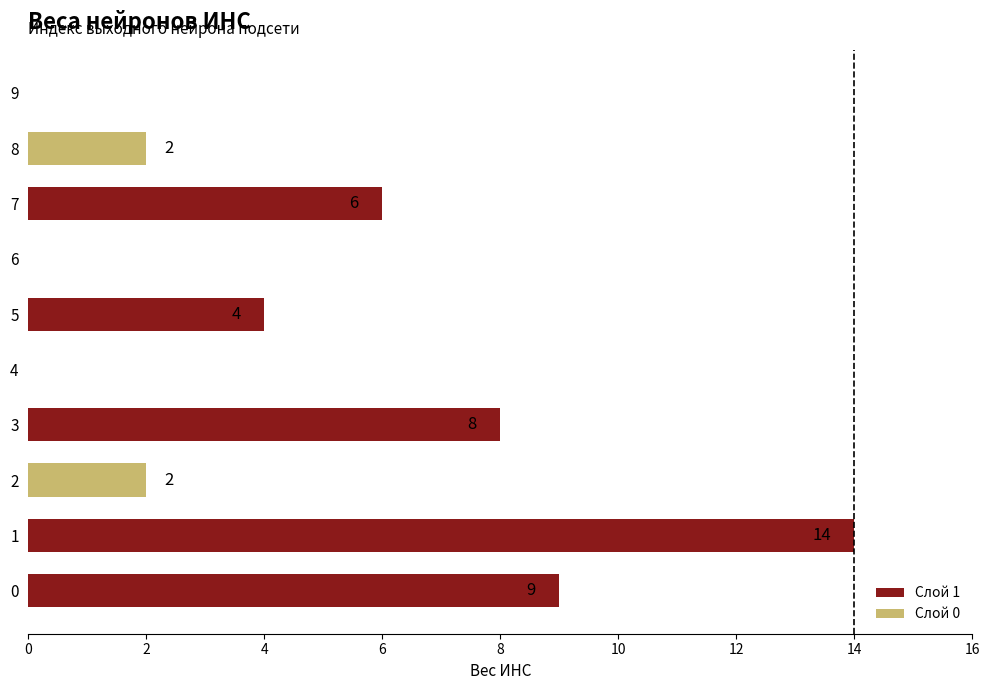

How many values in the Слой 1 series are below 4?

5